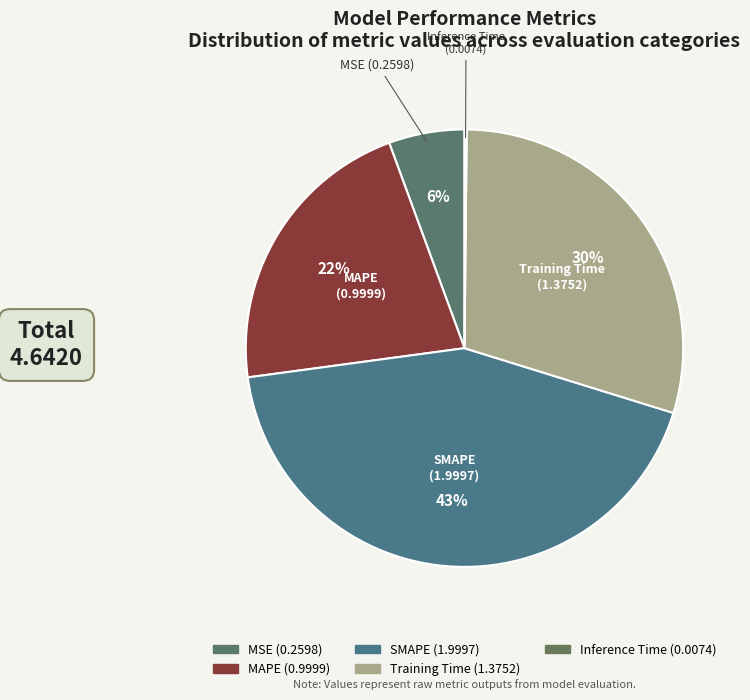

What is the largest slice in the pie chart?

SMAPE